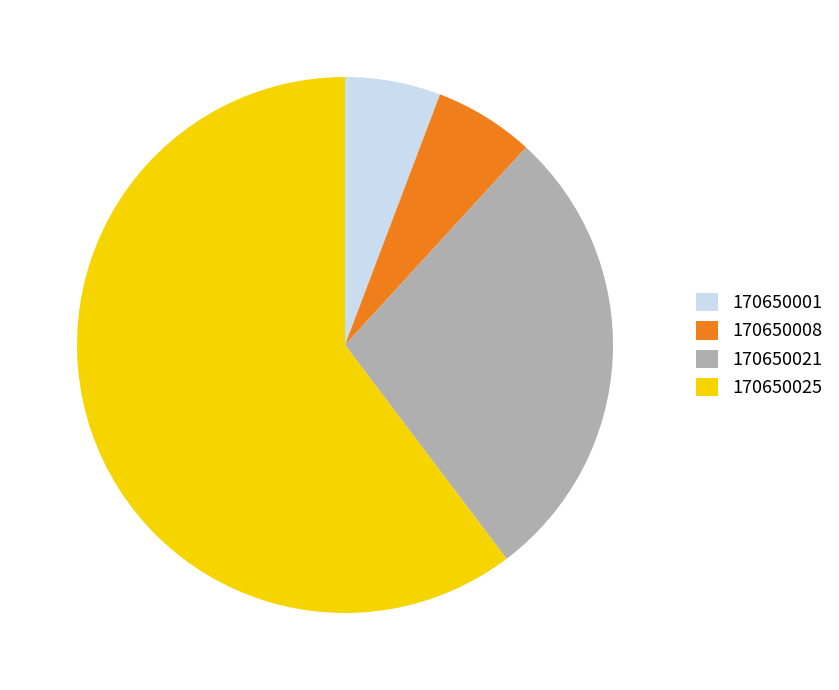

Is there a majority slice in this chart?

Yes